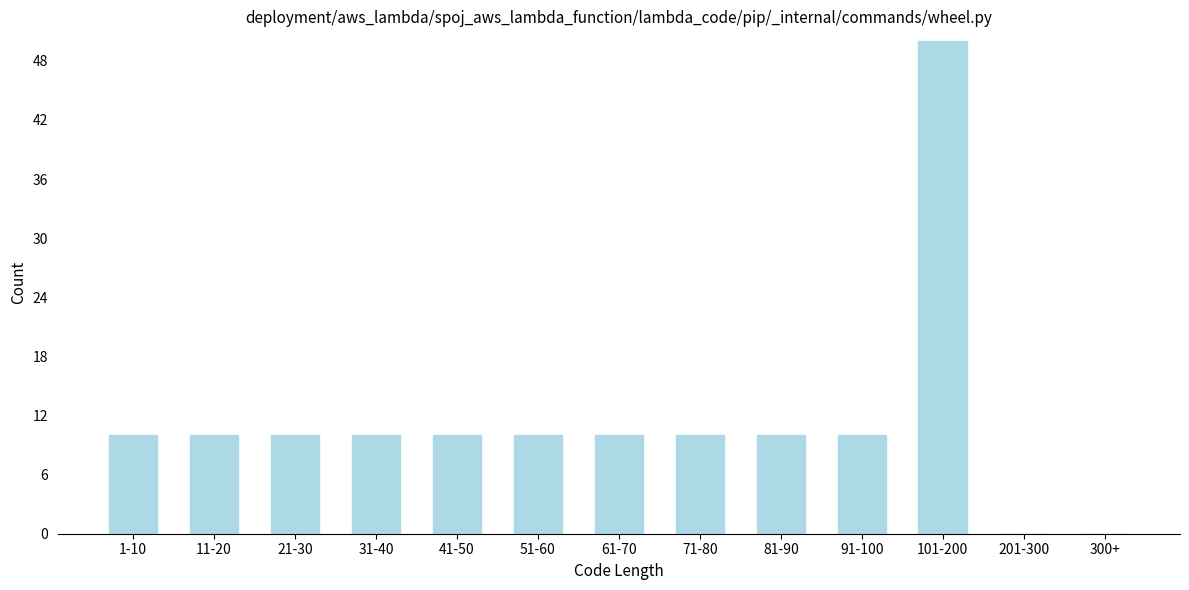

Reading left to right, transcribe all the data shown in this chart.

1-10=10	11-20=10	21-30=10	31-40=10	41-50=10	51-60=10	61-70=10	71-80=10	81-90=10	91-100=10	101-200=50	201-300=0	300+=0